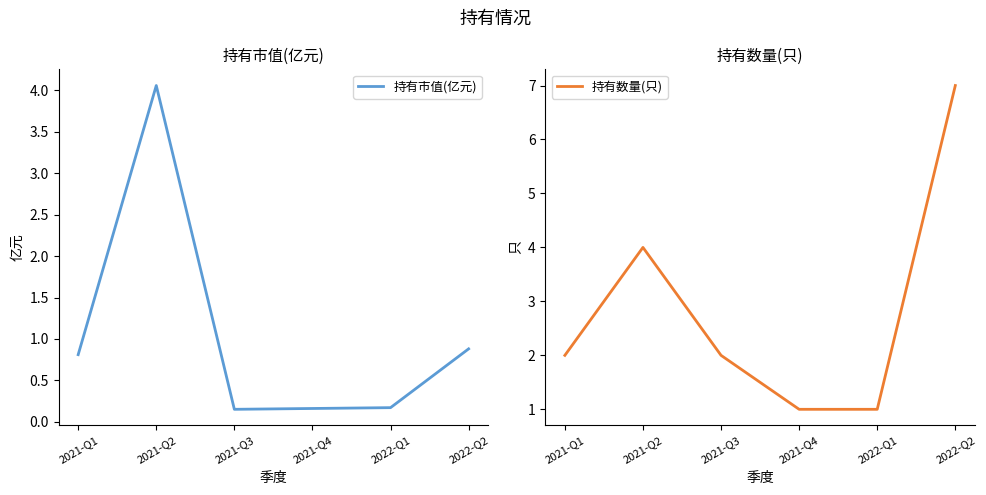

What are all the series names shown in the legend?

持有市值(亿元), 持有数量(只)